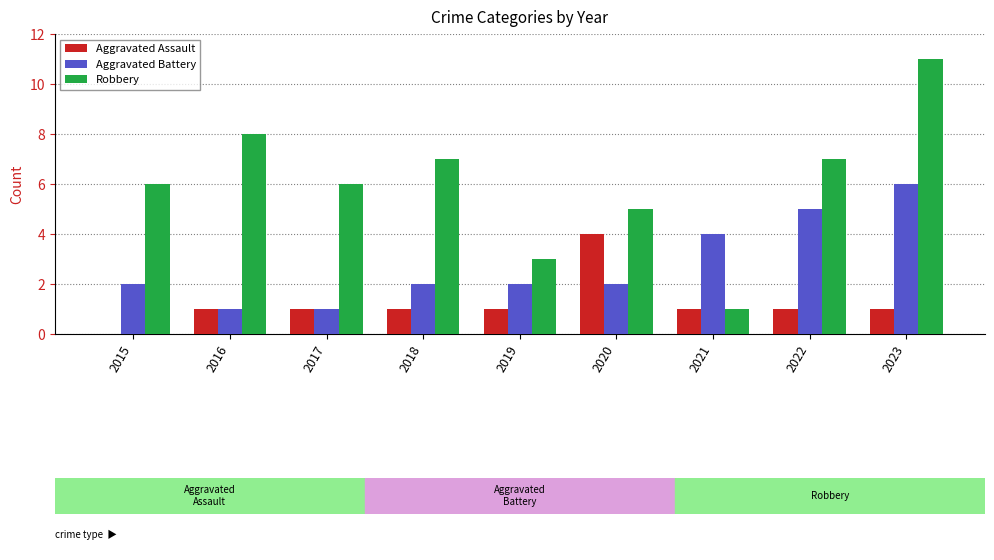

Which series changed the most between 2020 and 2023?

Robbery